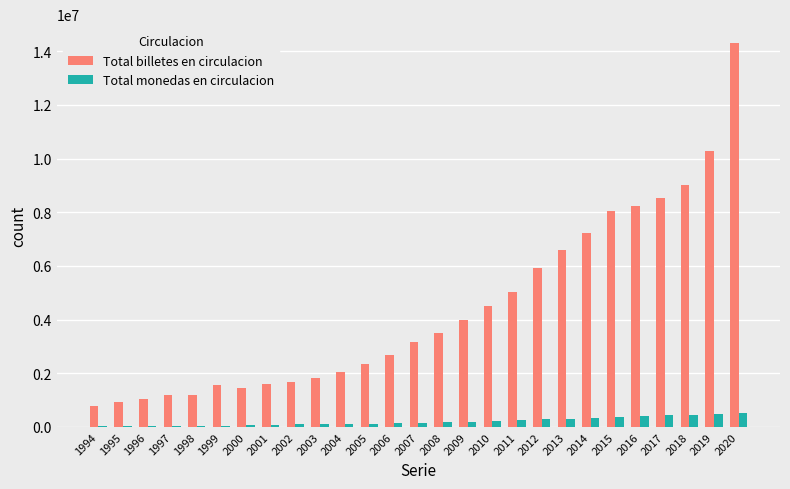

Which series changed the most between 2001 and 2015?

Total billetes en circulacion